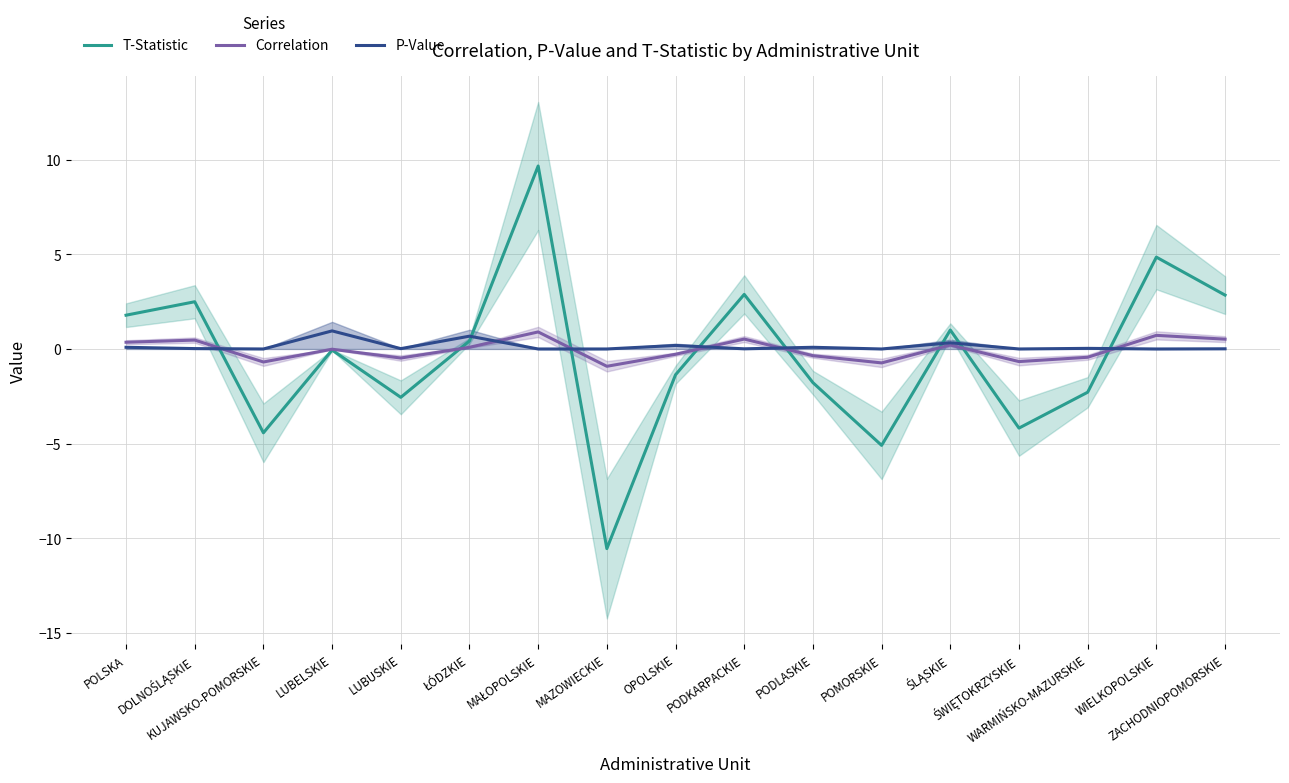

What is the minimum value shown in the chart?

-10.5